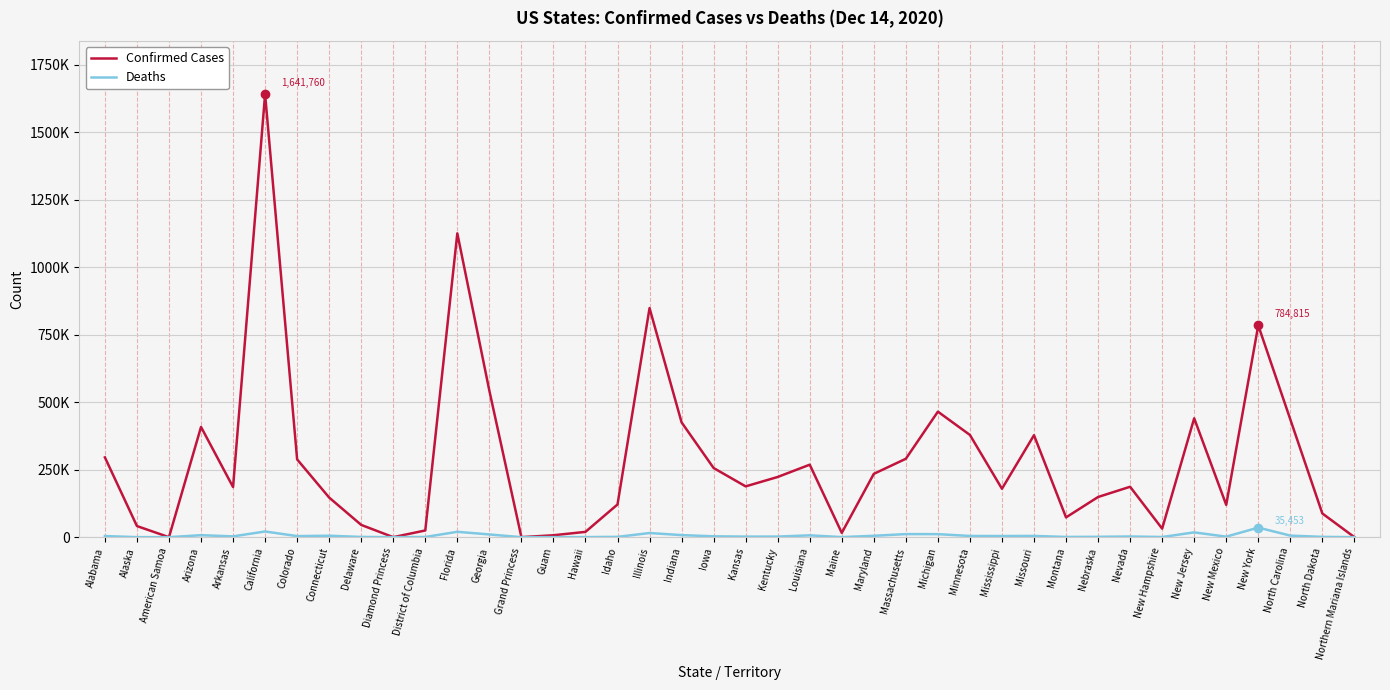

What are all the series names shown in the legend?

Confirmed Cases, Deaths